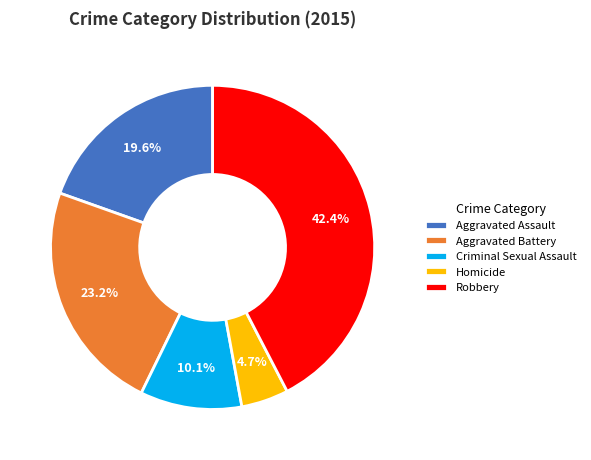

Is Aggravated Assault the majority of the pie?

No